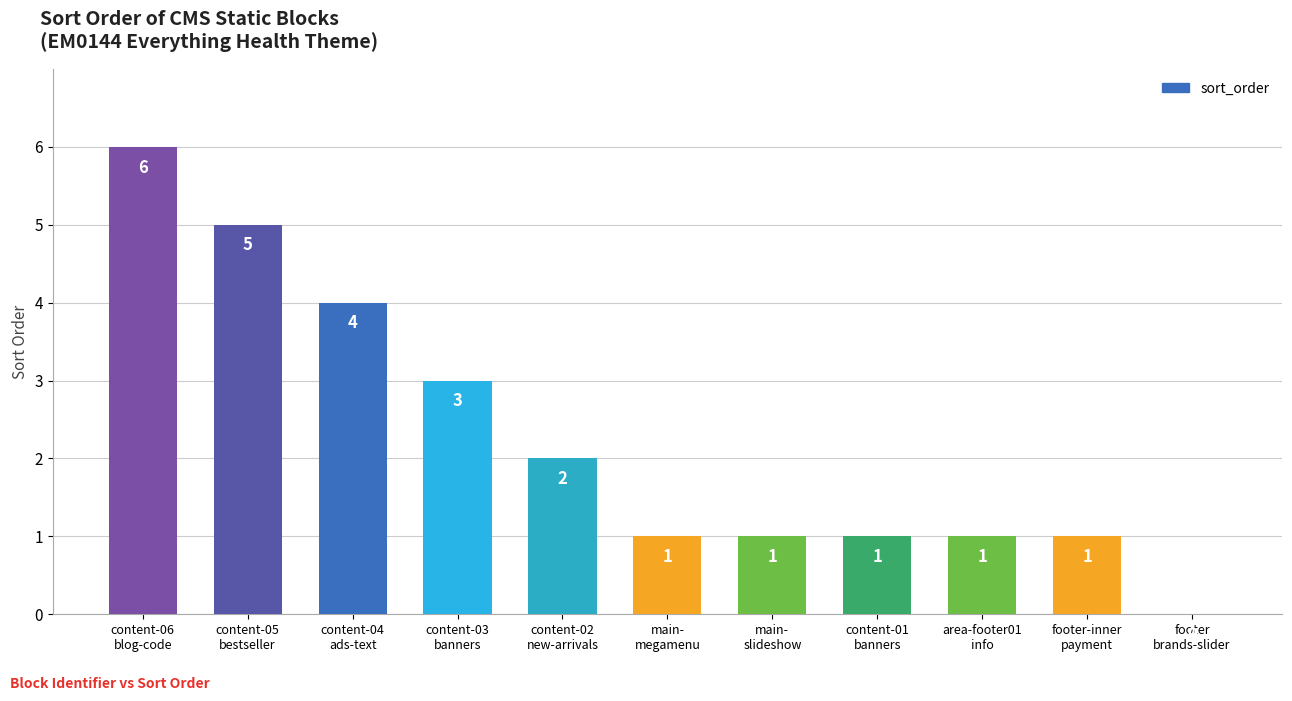

How many values are between 1 and 4?

8